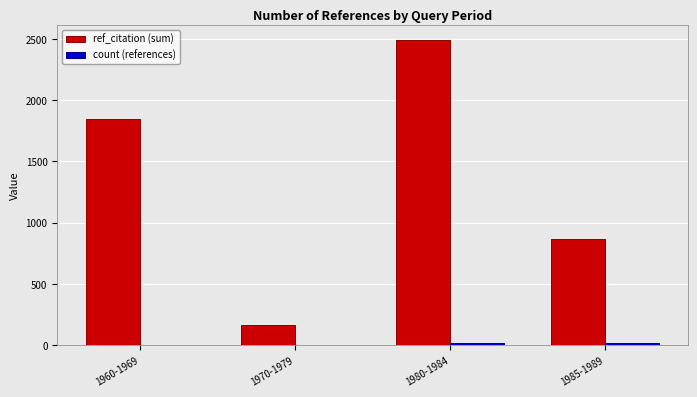

Which category has the highest value in the ref_citation (sum) series?

1980-1984